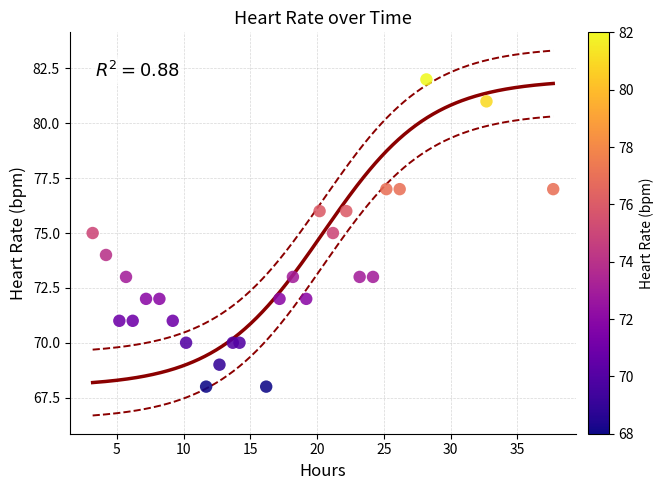

What is the range of Y values (max minus min)?

14